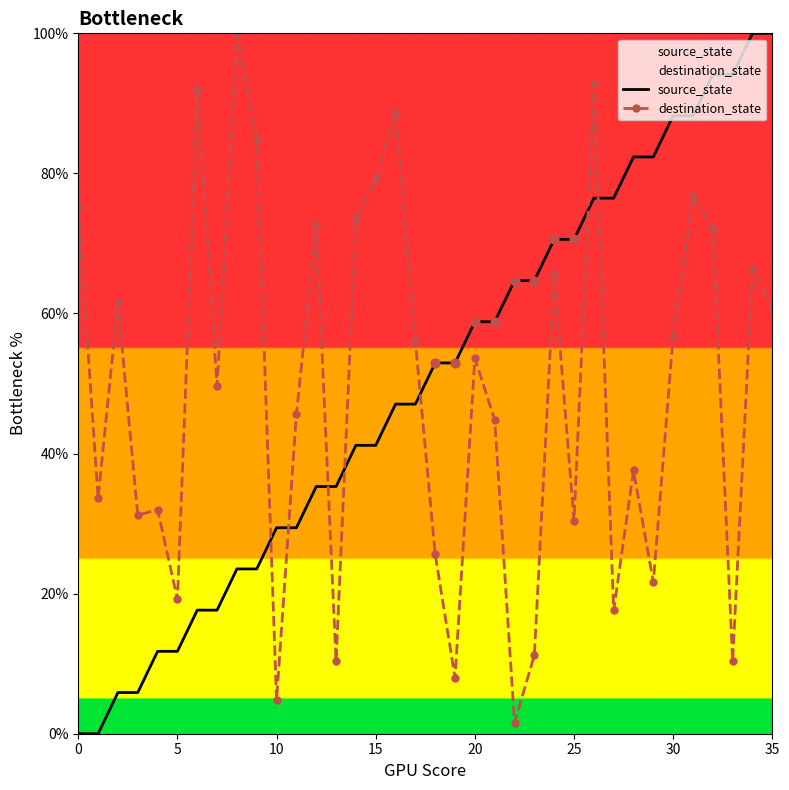

Which series has the largest total across all categories?

source_state